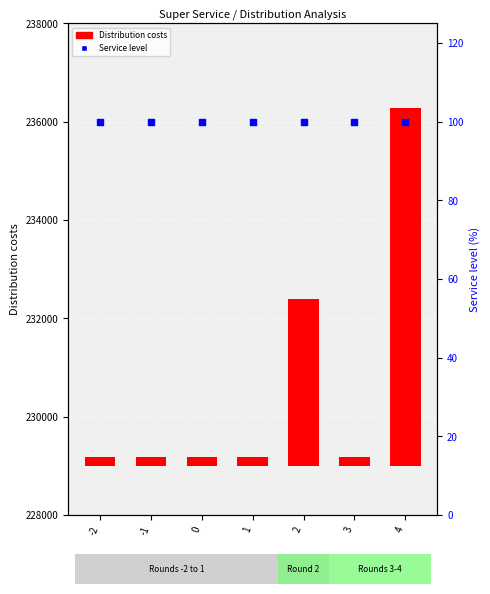

Which series reaches the minimum Y coordinate?

Service level (%)